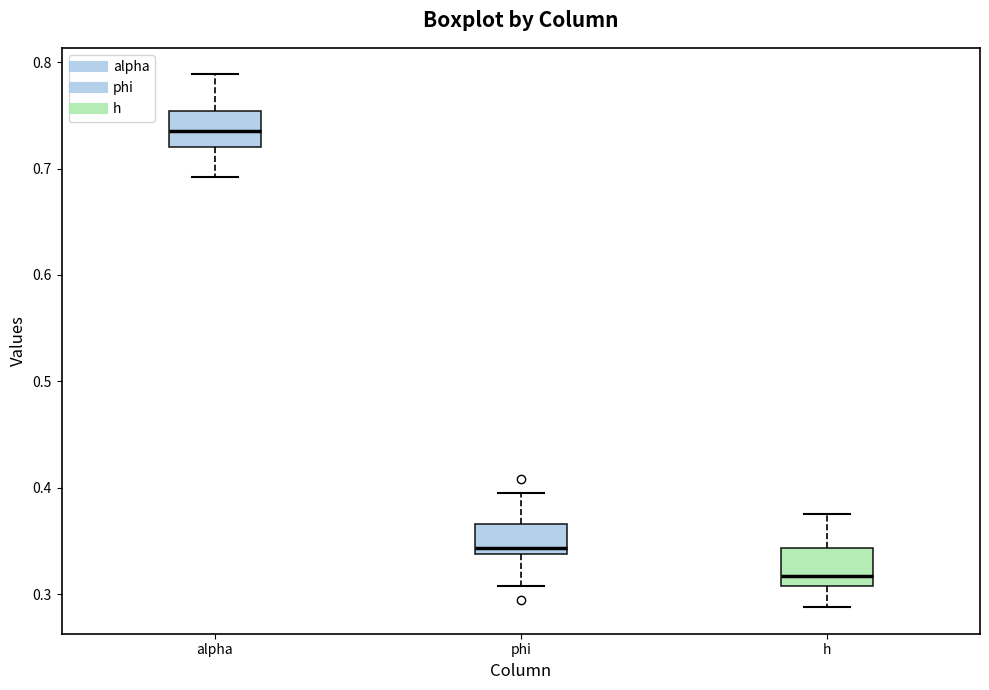

Reading left to right, read every box against the y-axis: the position of its median line, the range the box covers, and the ends of its whiskers. The values are not printed on the chart, so give them approximately, as read against the axis.

alpha: median 0.74, box 0.72 to 0.75, whiskers 0.69 to 0.79
phi: median 0.34 (just above the box's lower edge), box 0.34 to 0.37, whiskers 0.31 to 0.39
h: median 0.32, box 0.31 to 0.34, whiskers 0.29 to 0.38